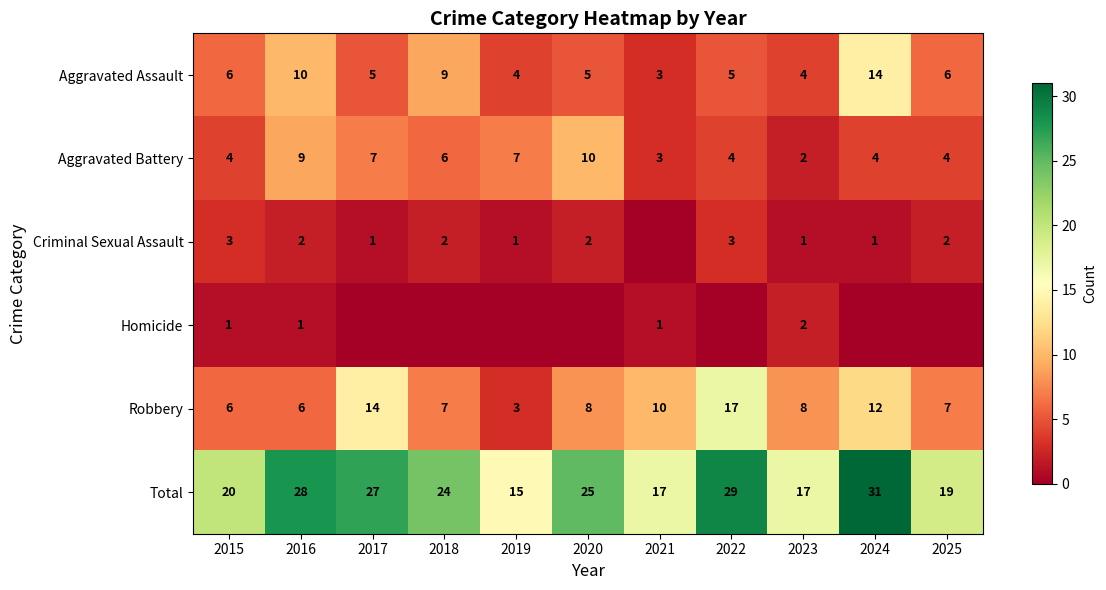

What is the difference between the Aggravated Battery values at 2023 and 2020?

8